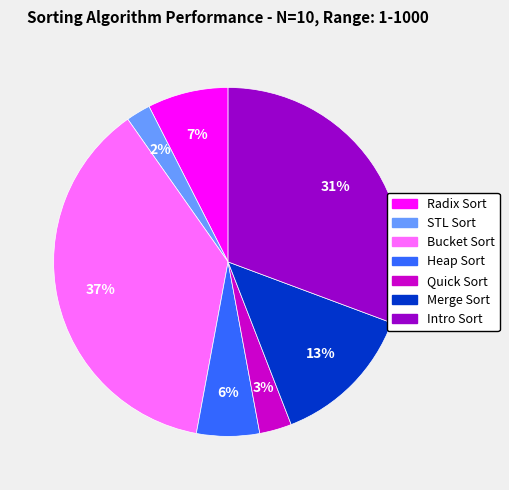

The Bucket Sort slice represents 37% of the pie. True or false?

True